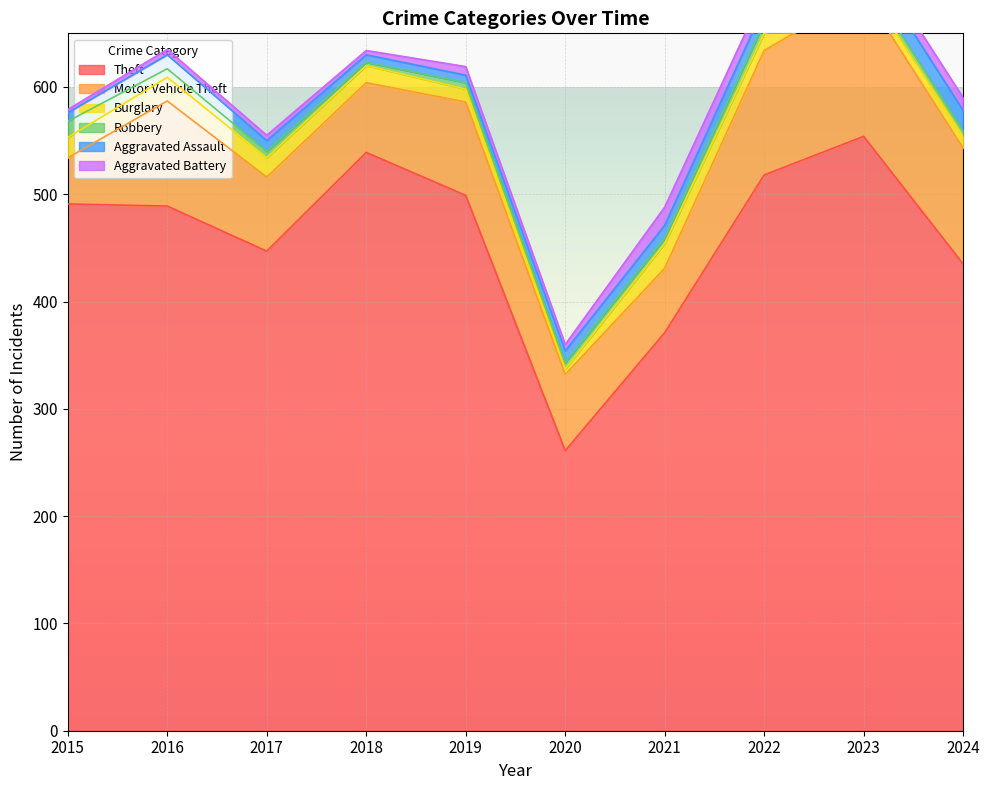

What is the highest value of the Robbery series?

15